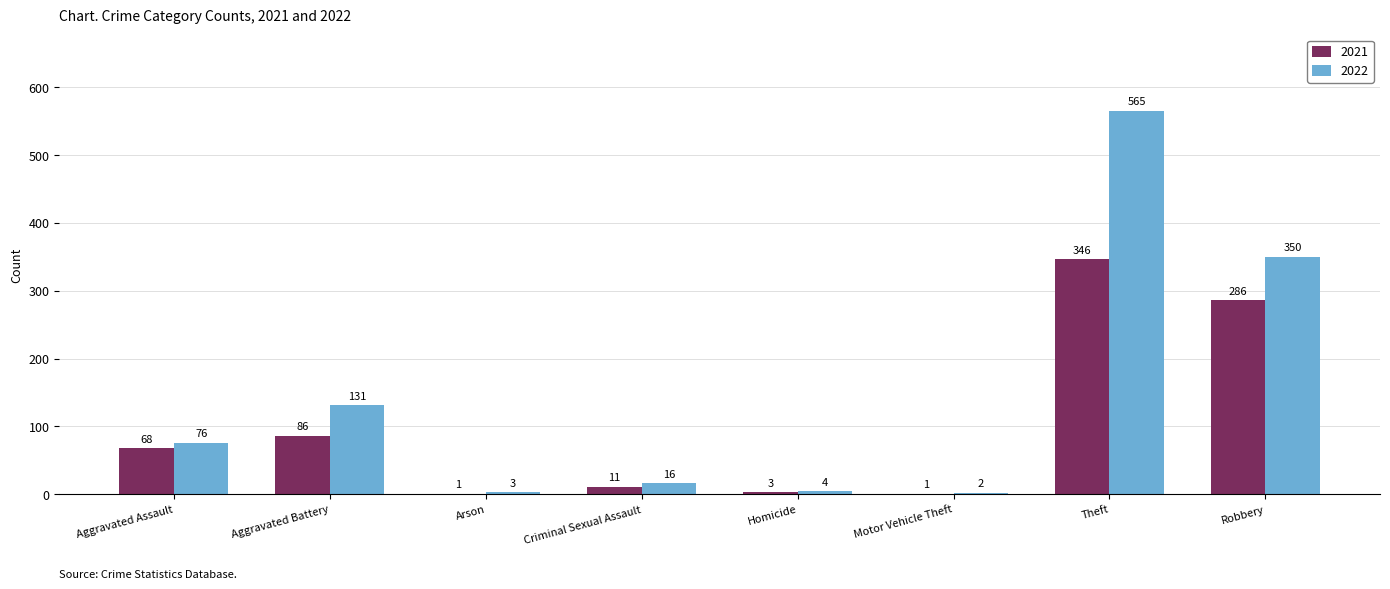

What is the highest value of the 2022 series?

565